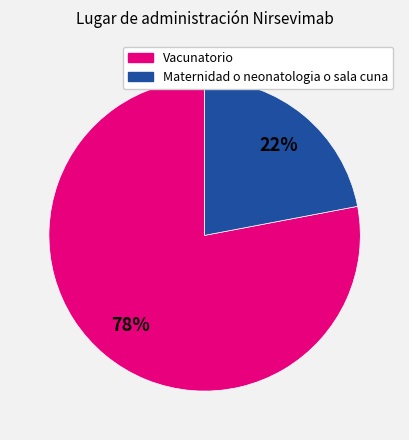

To the nearest percent, what percentage of the pie is Maternidad o neonatologia o sala cuna?

22%